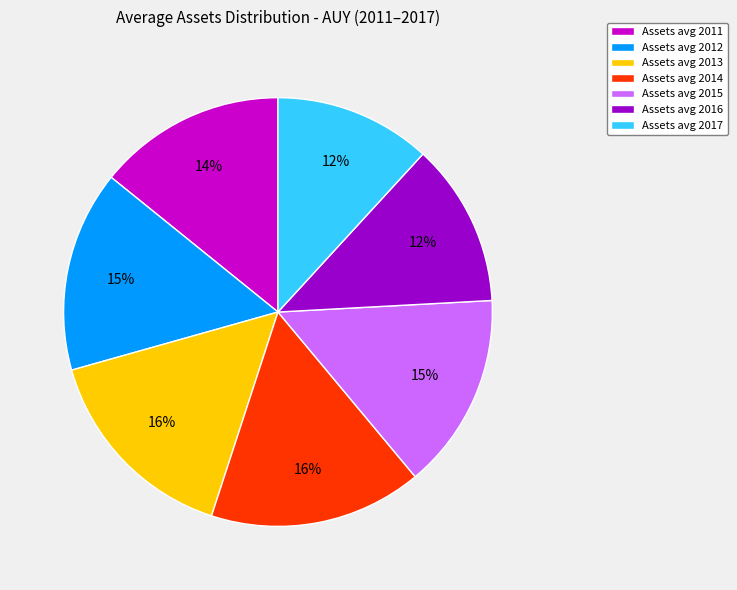

What percentage is the Assets avg 2015 slice, to the nearest percent?

15%